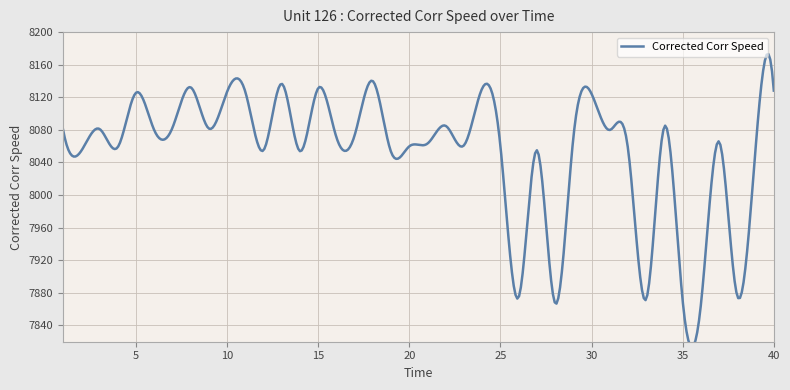

What is the value of the 36th point from the left?

7865.6